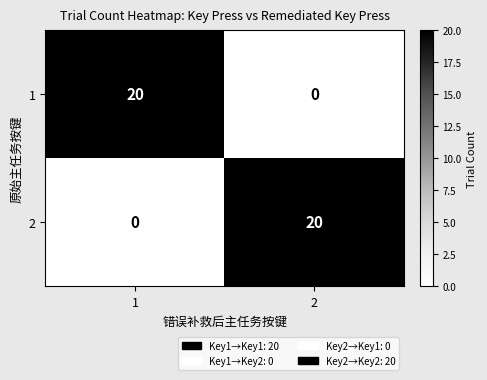

What is the difference between the 1 values at 2 and 1?

20